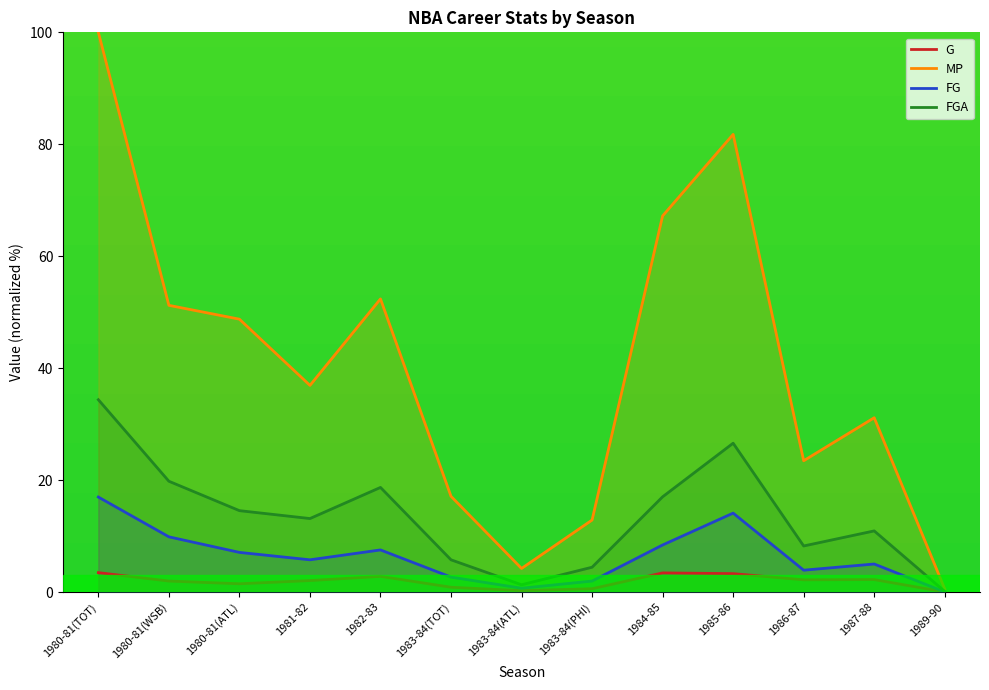

At how many categories does at least one series exceed 89?

1